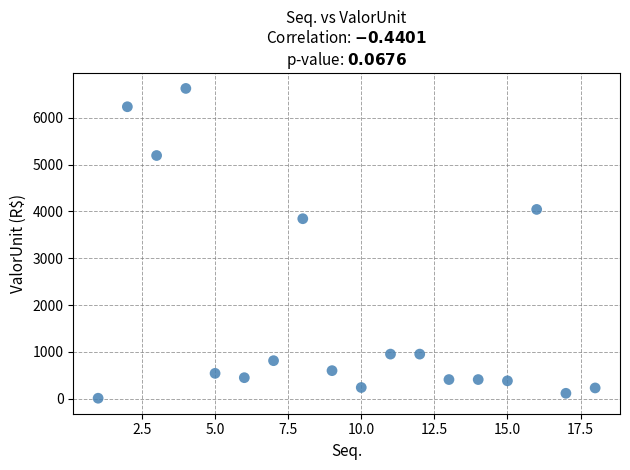

What is the range of X values (max minus min)?

17.0